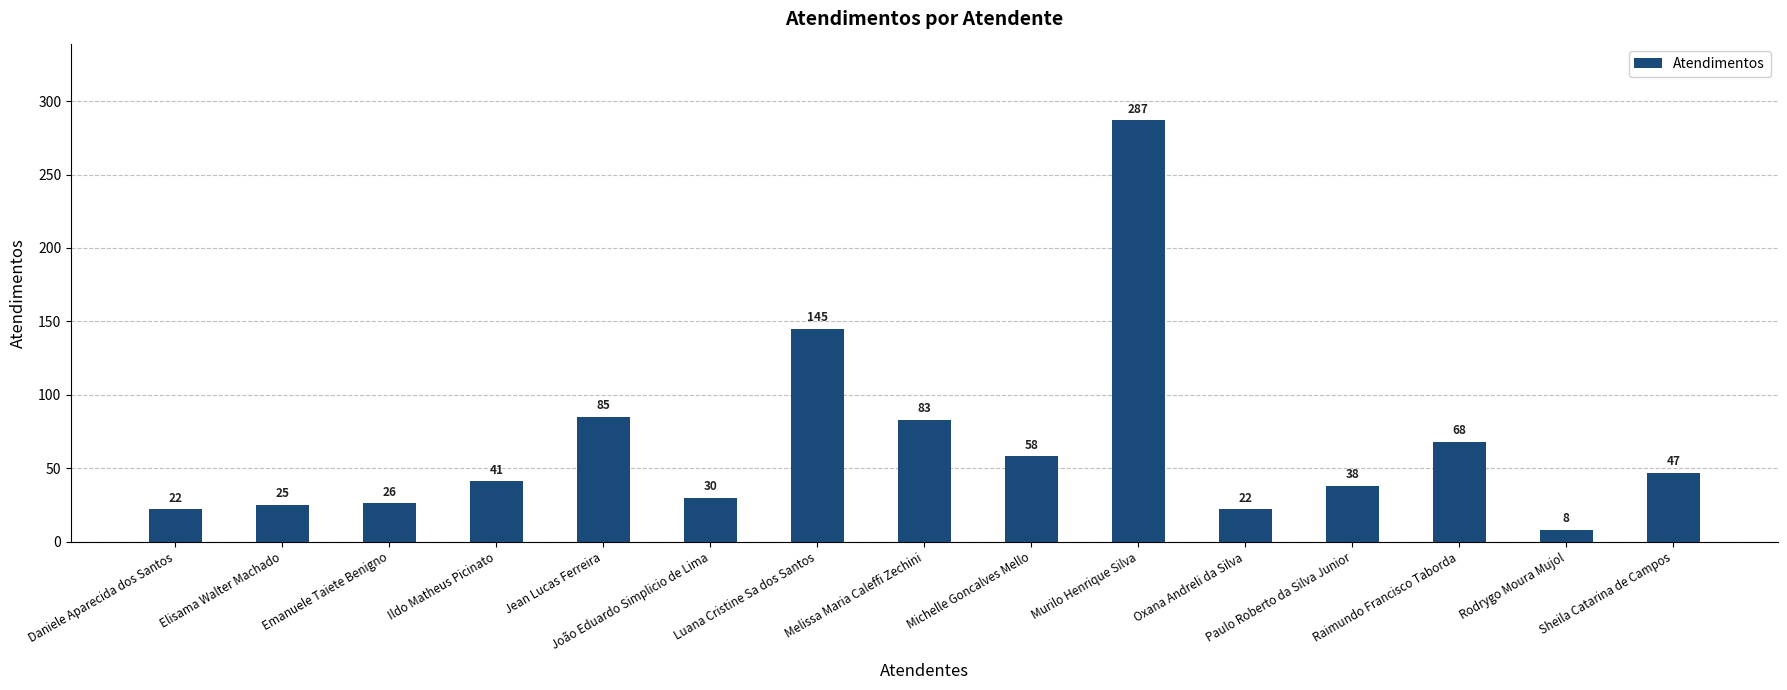

What is the label of the 9th bar from the left?

Michelle Goncalves Mello